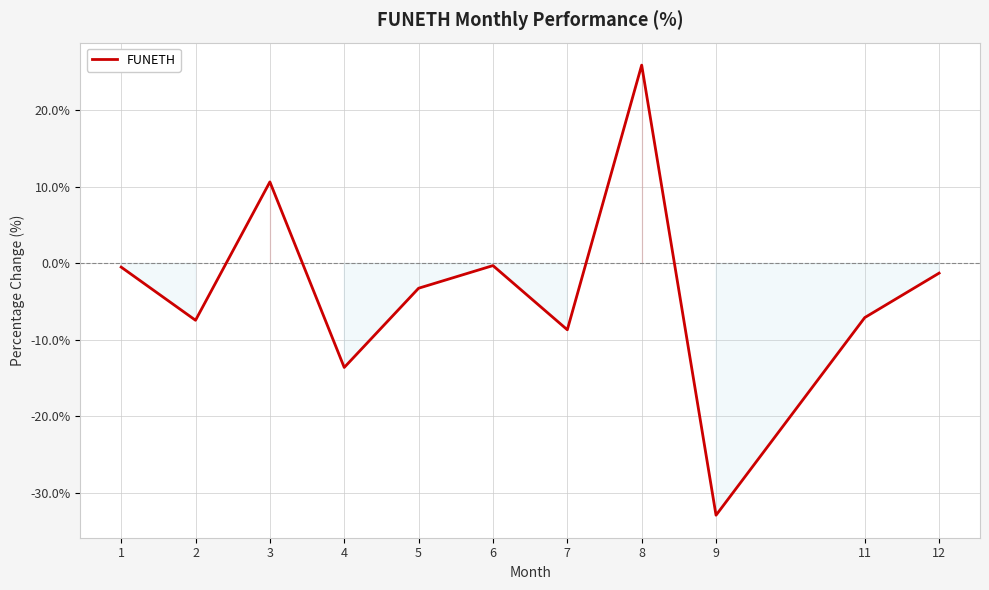

The value at 11 is -4.4. True or false?

False